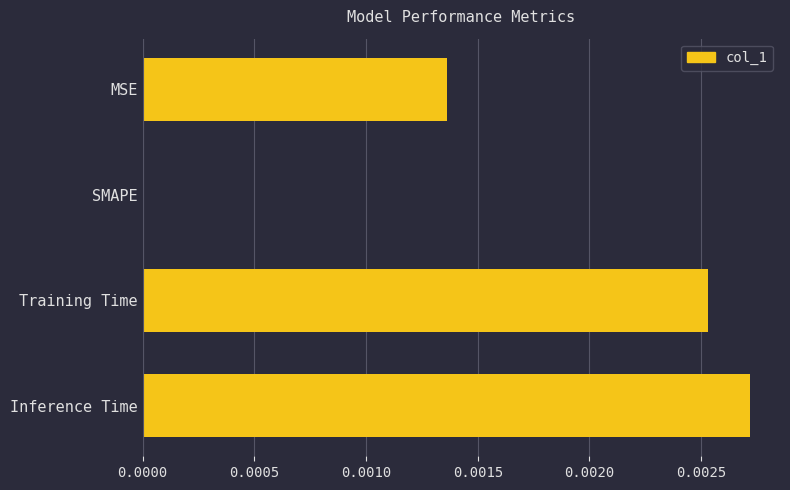

Between Inference Time and Training Time, which is larger?

Inference Time